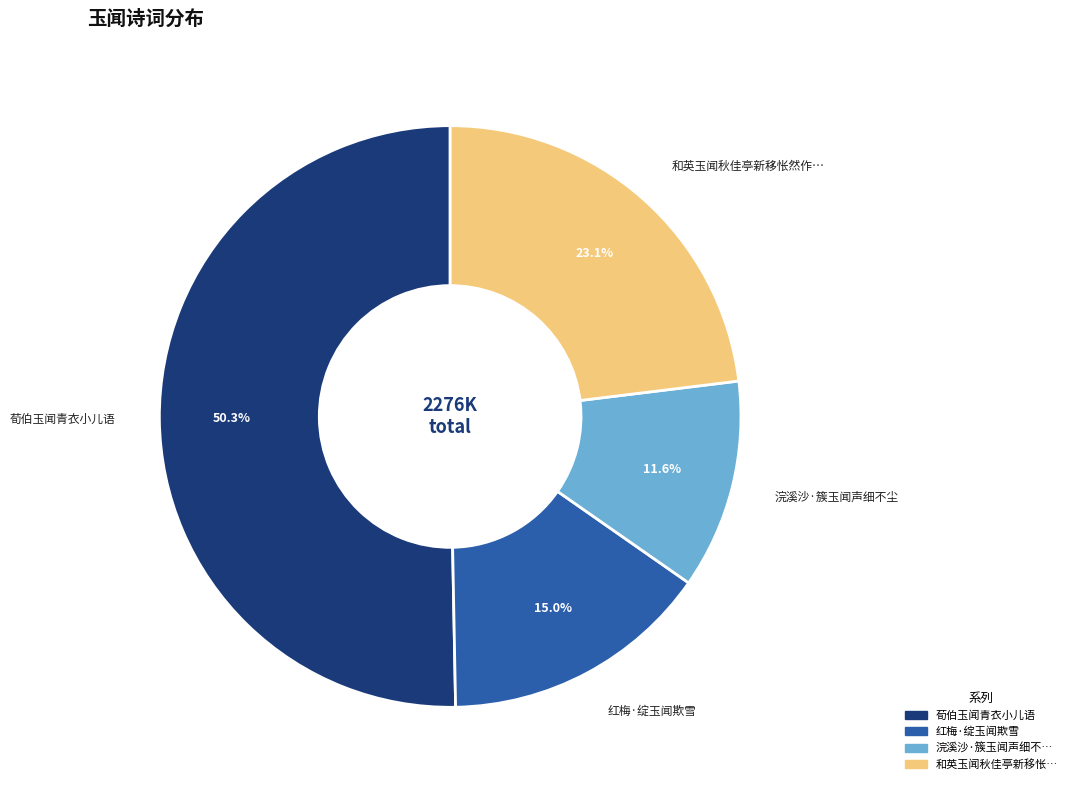

Does any single category account for the majority?

Yes